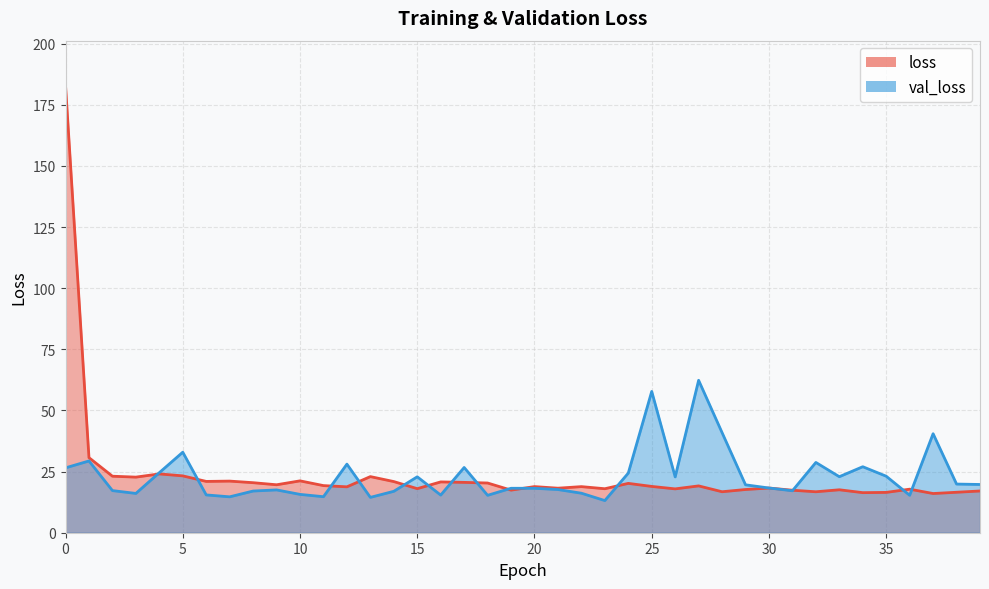

What is the value of the val_loss point at the 32nd from the left?

17.2